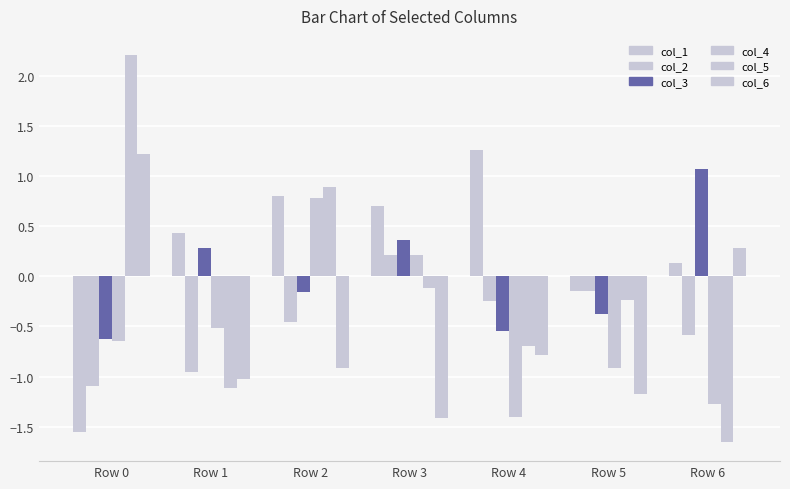

How many positive values does the col_4 series have?

2